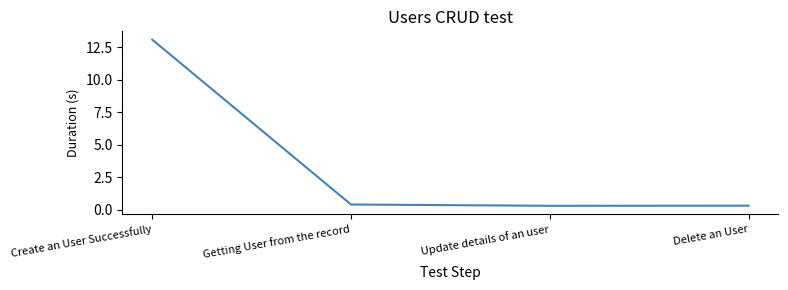

What is the approximate value at Create an User Successfully?

13.1